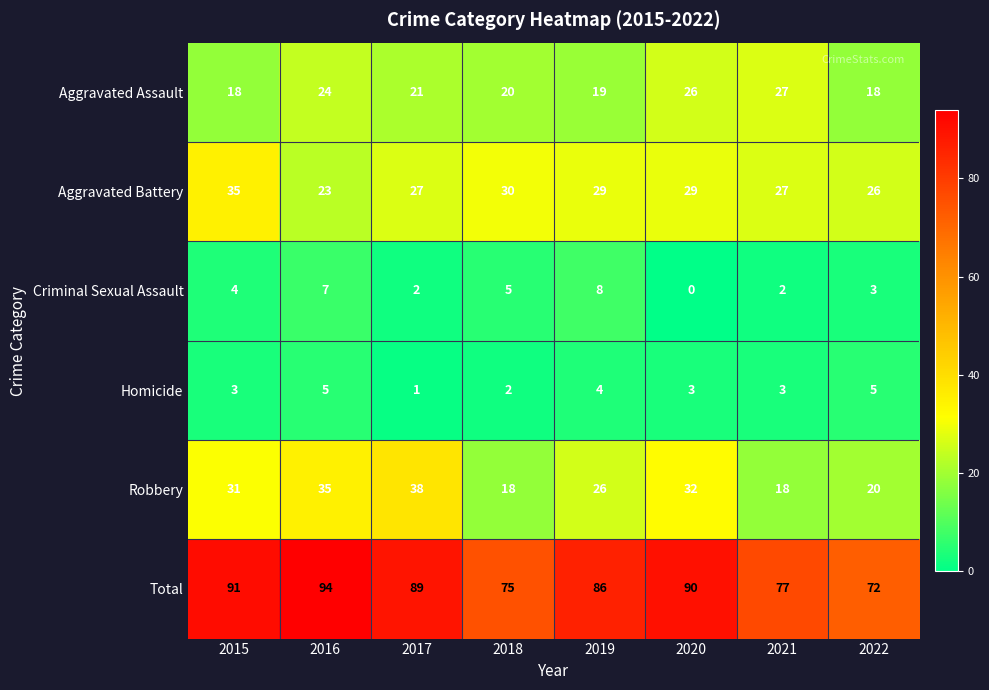

Is it true that Criminal Sexual Assault equals 3 at 2019?

False